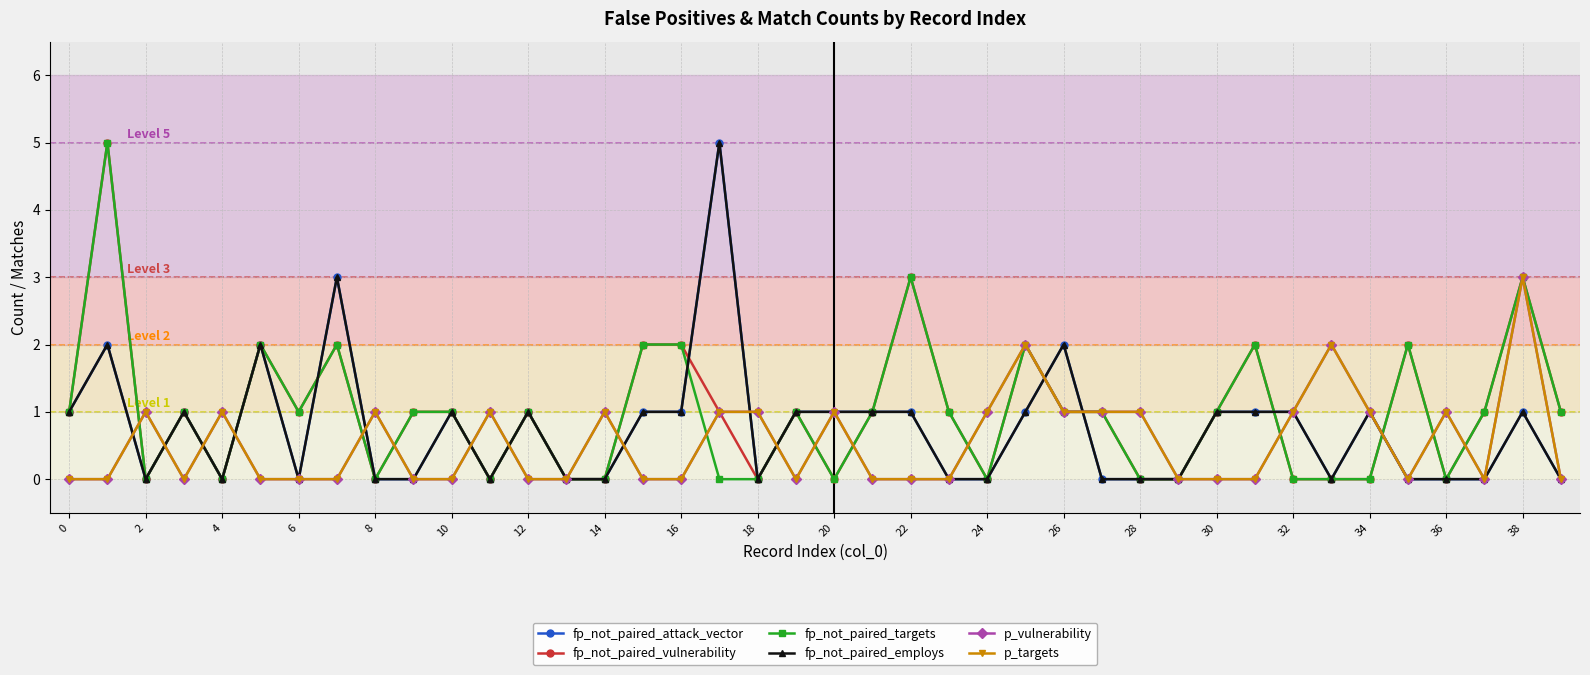

Count the fp_not_paired_targets values in the range 0 to 2.

37